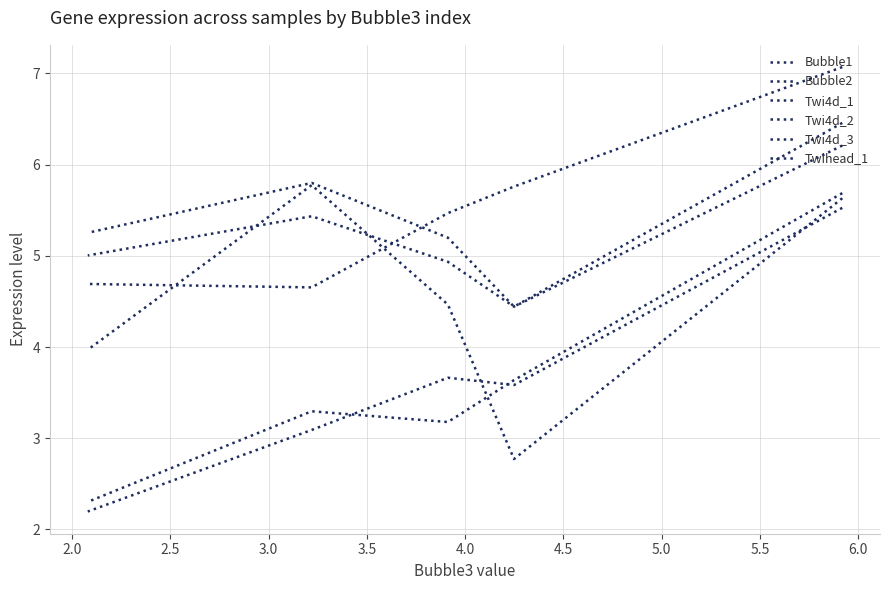

What is the minimum value for Bubble1?

2.2